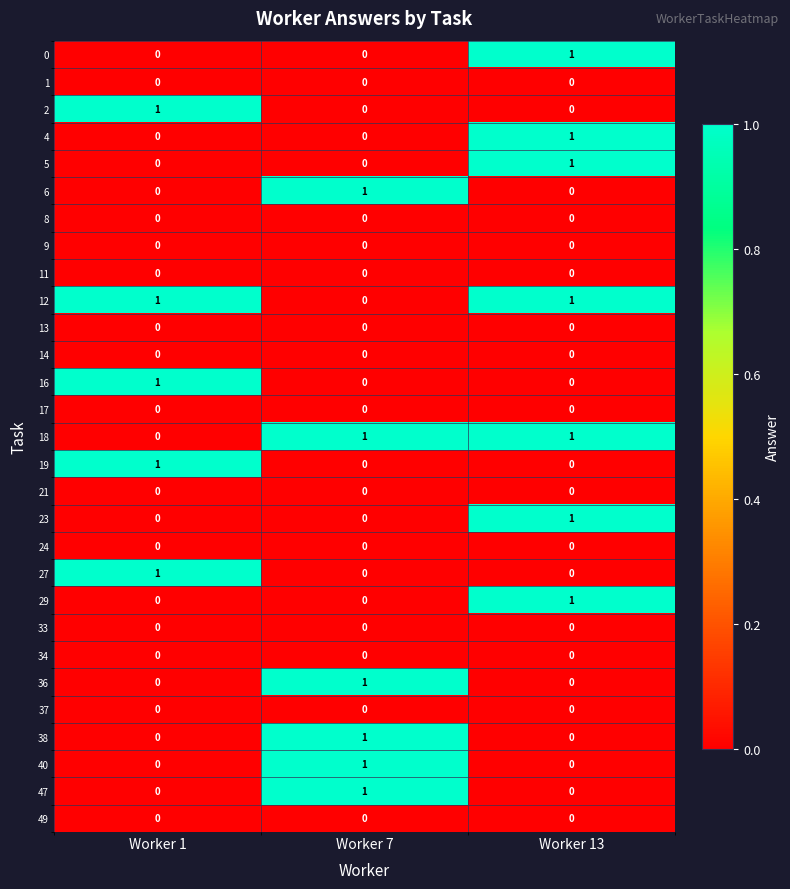

Count the 19 values in the range 0 to 1.

3